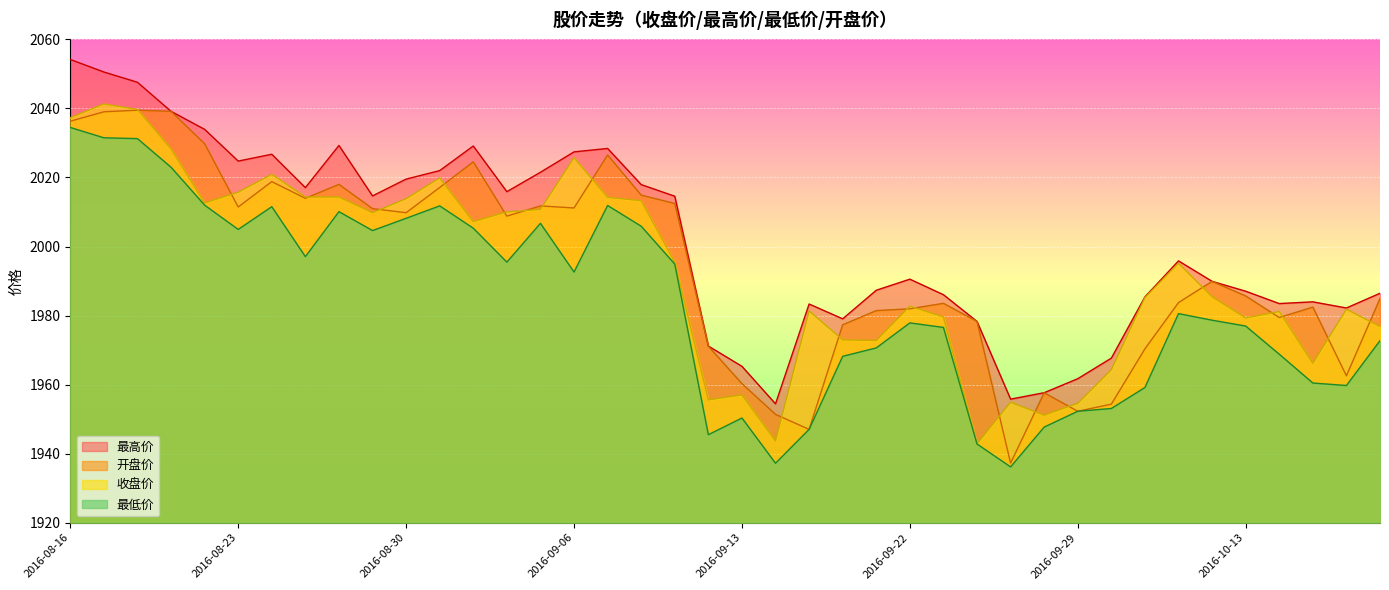

What is the approximate value of 最低价 at 2016-08-23?

2005.0